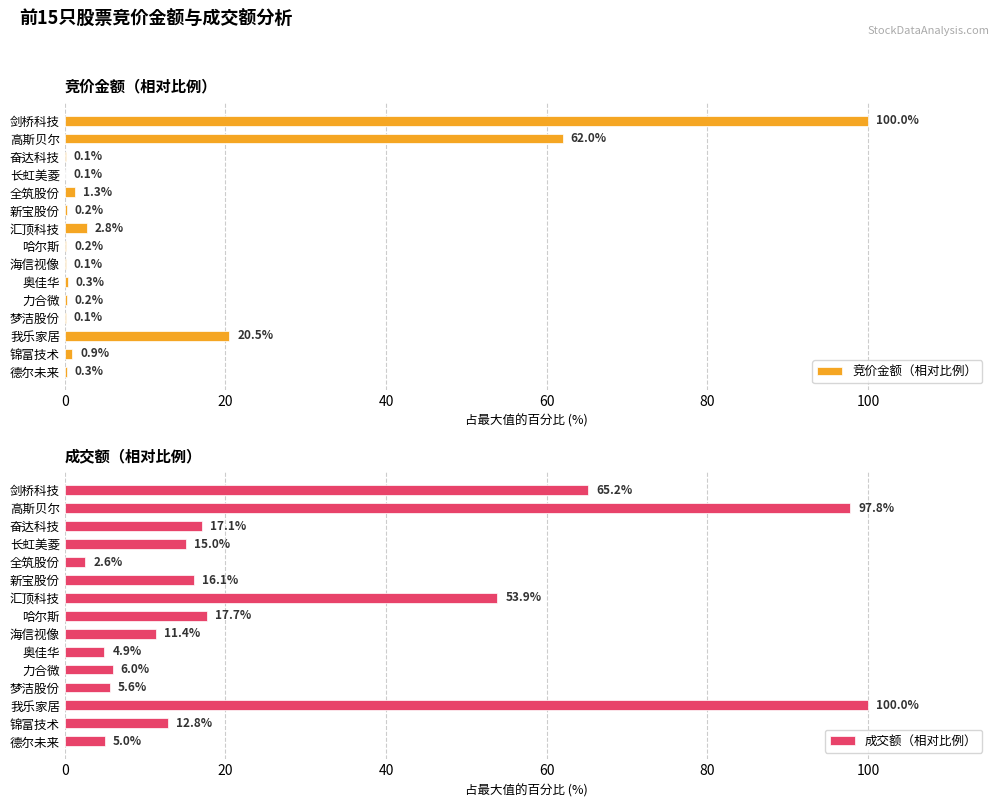

Read the 成交额（相对比例） value at 德尔未来.

5.0